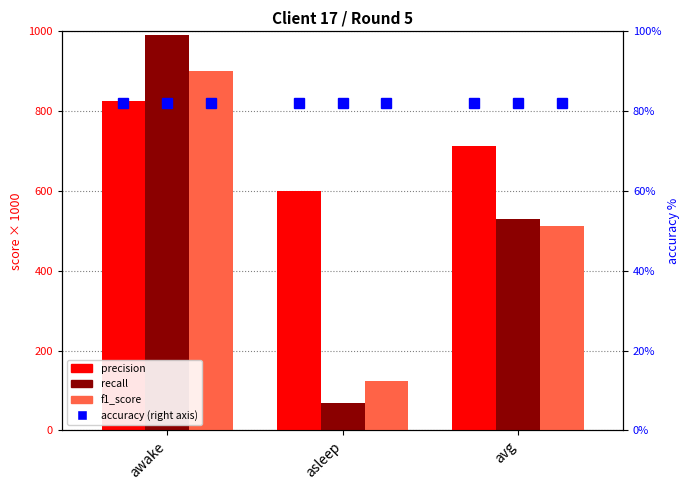

Which series has the largest range (max minus min)?

recall